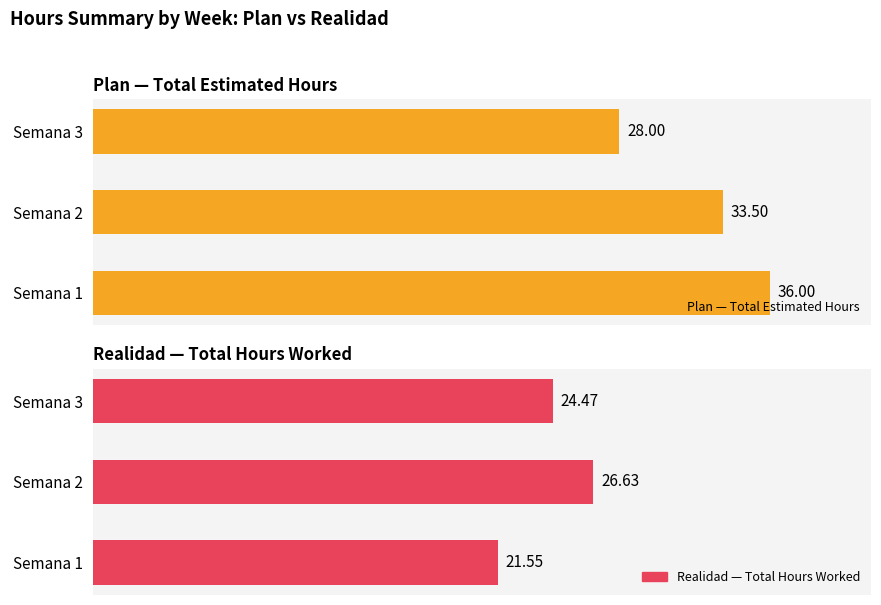

Is it true that Plan — Total Estimated Hours equals 50.0 at Semana 3?

False